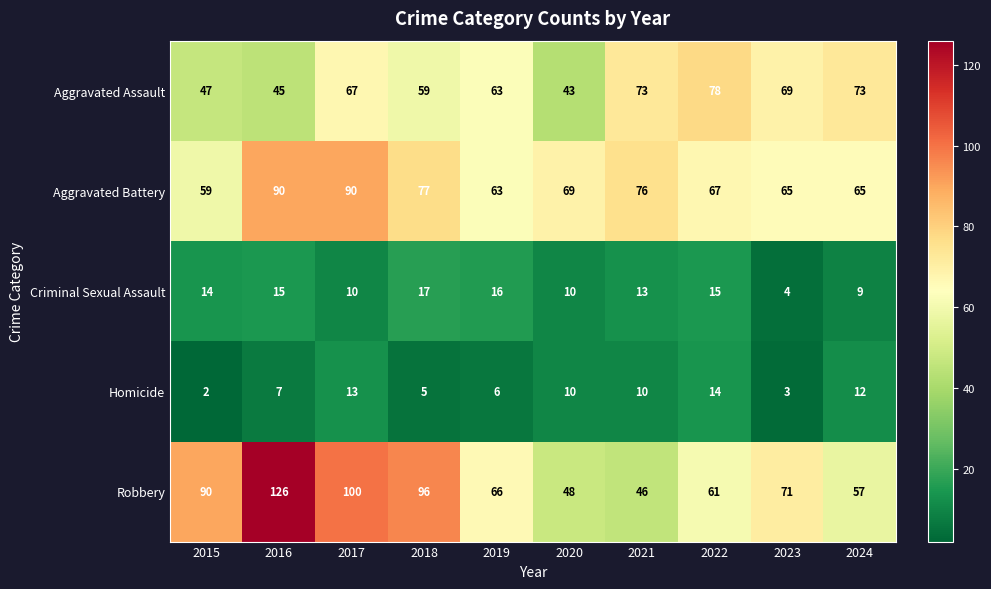

What is the minimum value for Aggravated Battery?

59